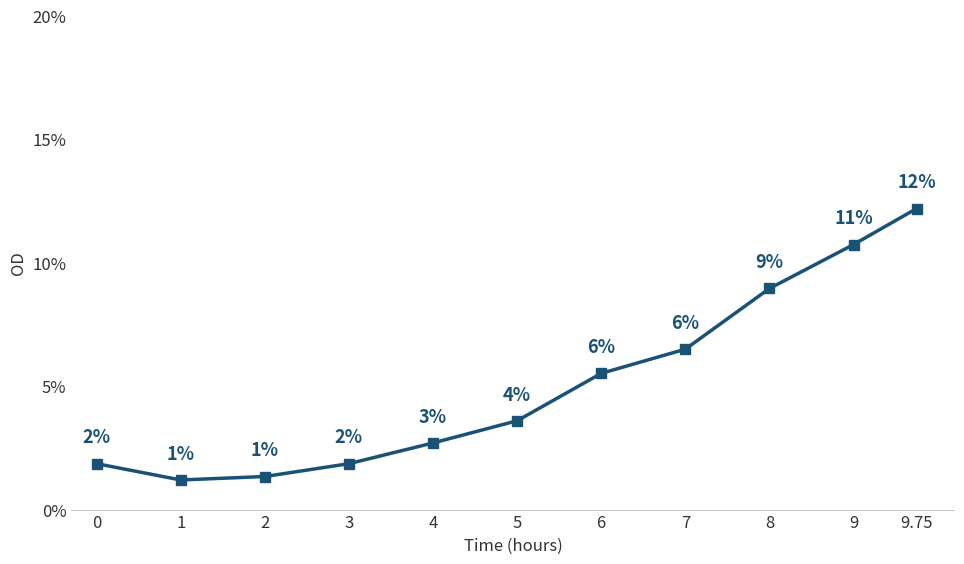

Is this an area chart (filled region under the line)?

No